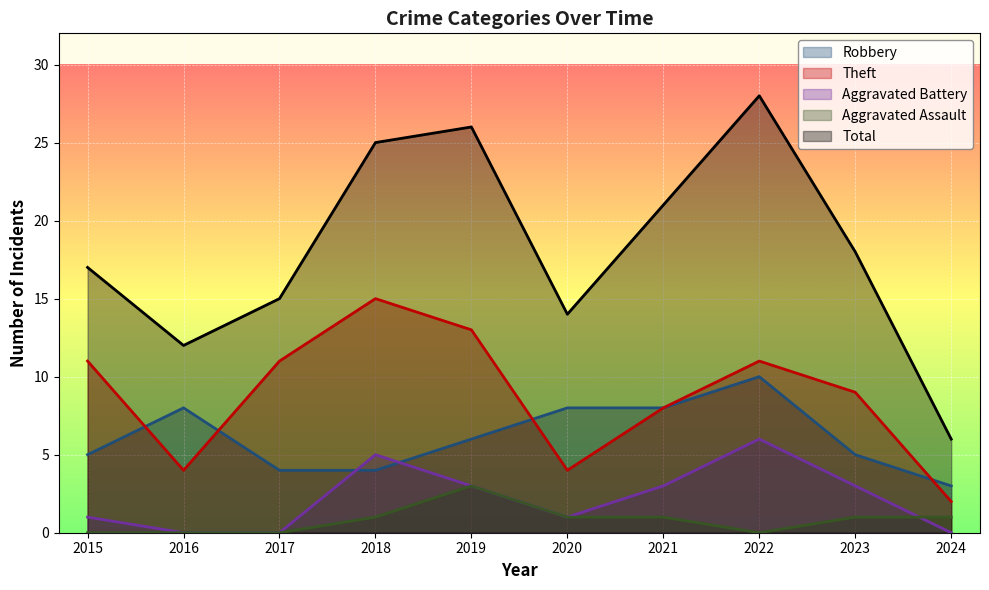

Reading left to right, what are all the values shown in this chart?

Robbery: 2015=5	2016=8	2017=4	2018=4	2019=6	2020=8	2021=8	2022=10	2023=5	2024=3
Theft: 2015=11	2016=4	2017=11	2018=15	2019=13	2020=4	2021=8	2022=11	2023=9	2024=2
Aggravated Battery: 2015=1	2016=0	2017=0	2018=5	2019=3	2020=1	2021=3	2022=6	2023=3	2024=0
Aggravated Assault: 2015=0	2016=0	2017=0	2018=1	2019=3	2020=1	2021=1	2022=0	2023=1	2024=1
Total: 2015=17	2016=12	2017=15	2018=25	2019=26	2020=14	2021=21	2022=28	2023=18	2024=6